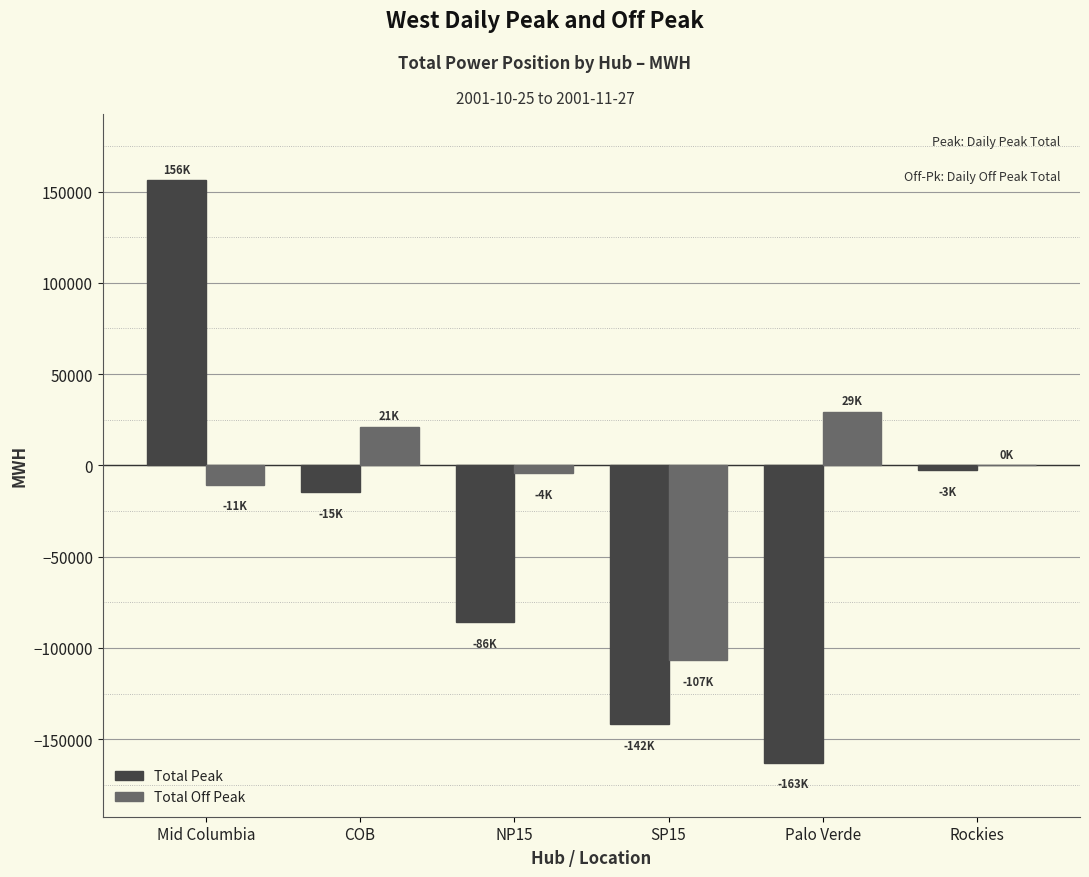

Reading left to right, extract all data points from this chart.

Total Peak: Mid Columbia=156196.1	COB=-14801.4	NP15=-86074.9	SP15=-141769.4	Palo Verde=-162972.9	Rockies=-2804.9
Total Off Peak: Mid Columbia=-10602.4	COB=21223.7	NP15=-4173.4	SP15=-106732.8	Palo Verde=29481.7	Rockies=0.0